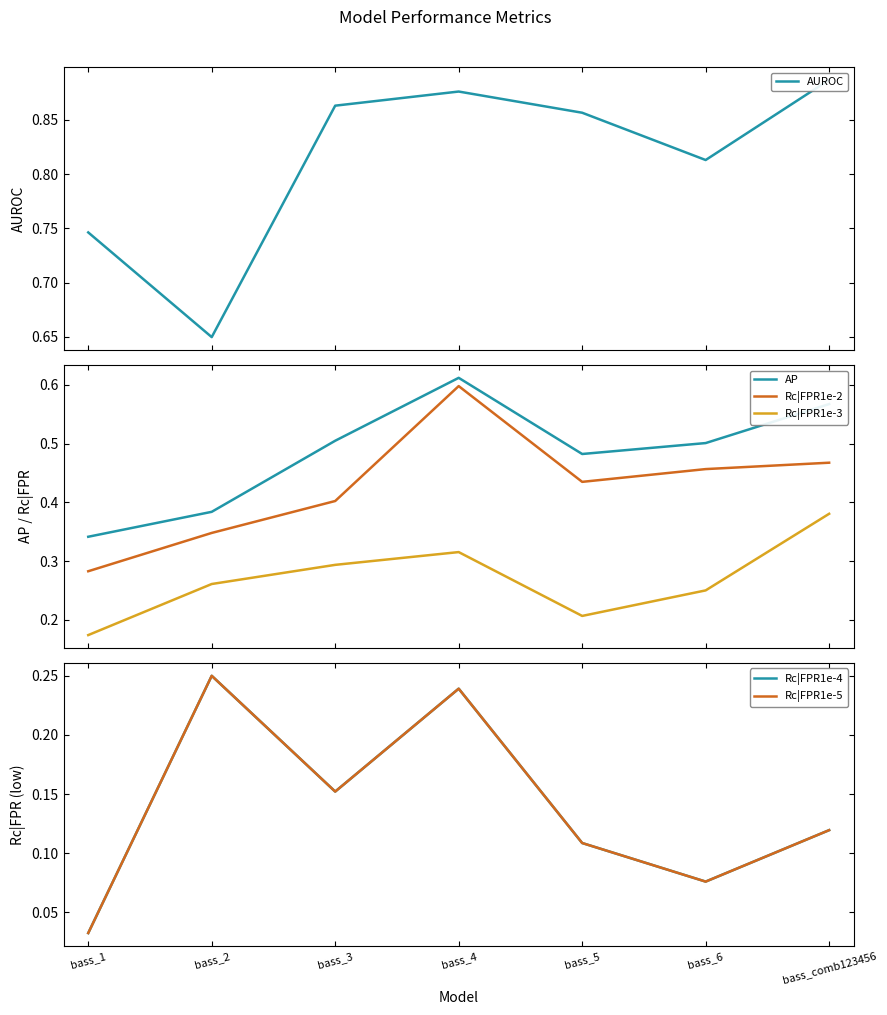

What is the label of the 4th point from the right?

bass_4